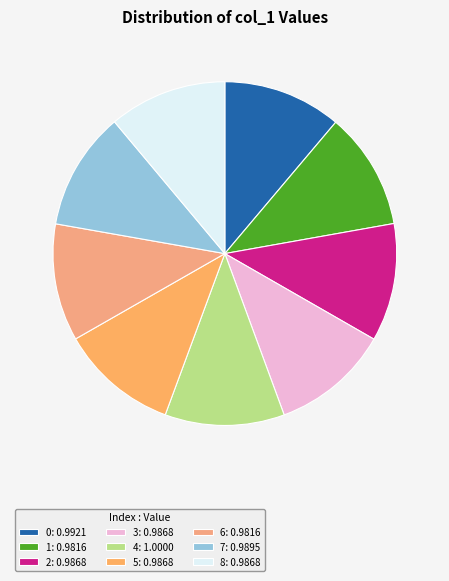

Rank the categories by value from lowest to highest.

1, 6, 2, 3, 5, 8, 7, 0, 4